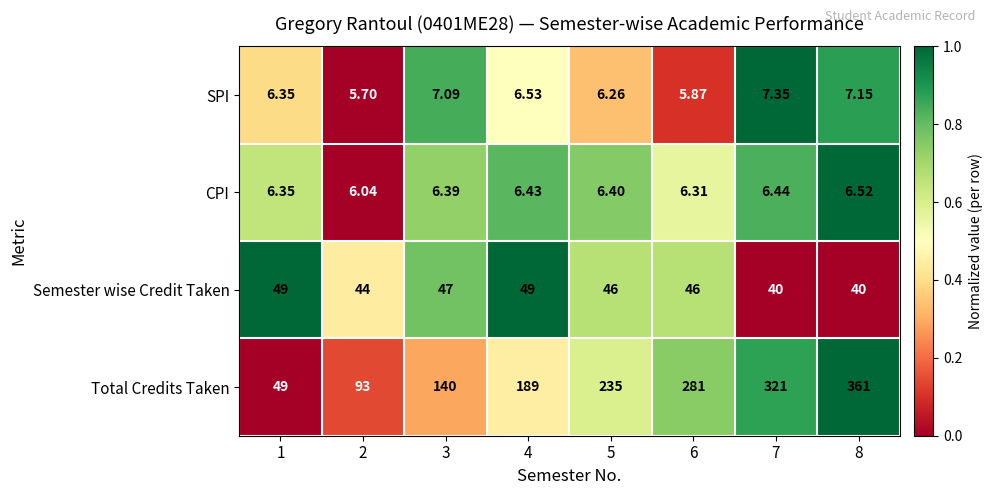

Between 4 and 6, which series saw the biggest shift?

Total Credits Taken